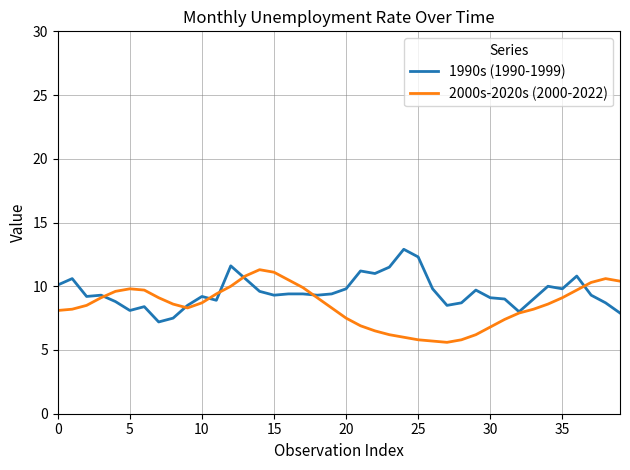

List the series in order of their peak value, lowest first.

2000s-2020s (2000-2022), 1990s (1990-1999)